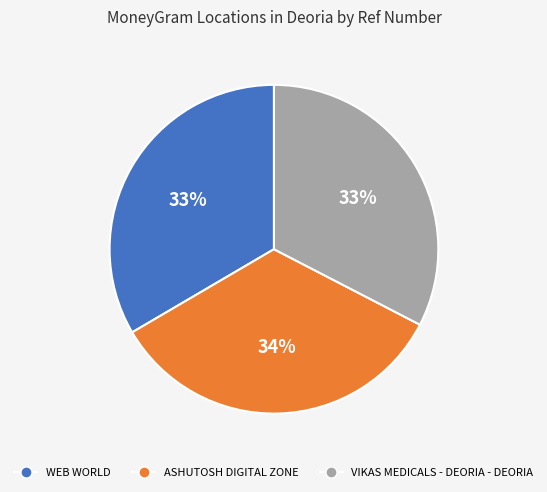

The WEB WORLD slice represents 33% of the pie. True or false?

True